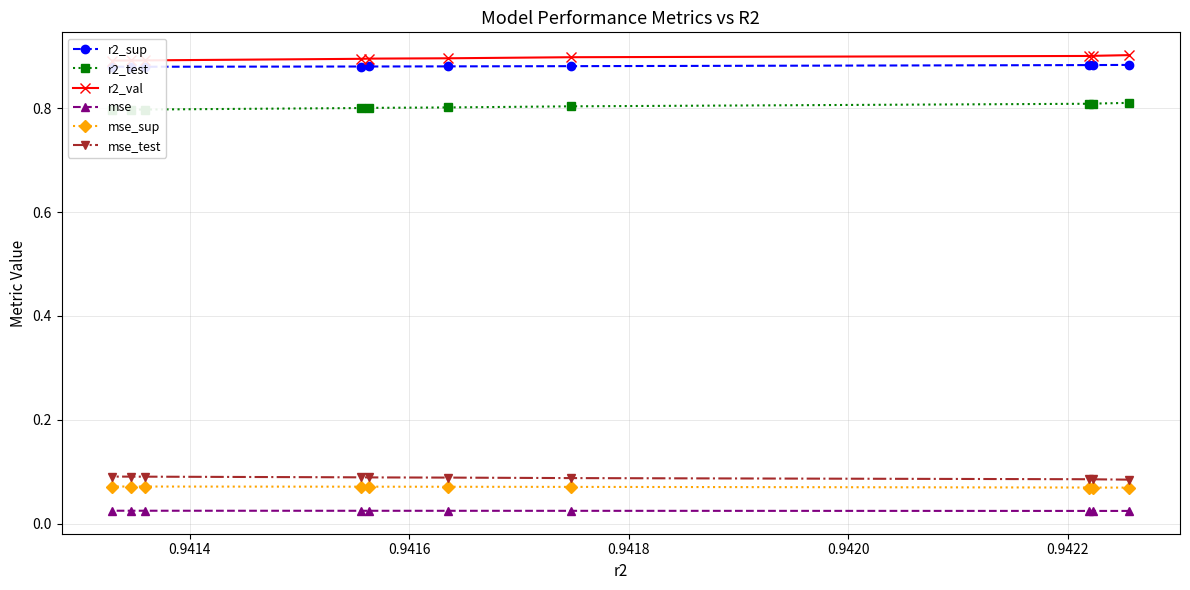

Count the mse_test values in the range 0 to 1.

10